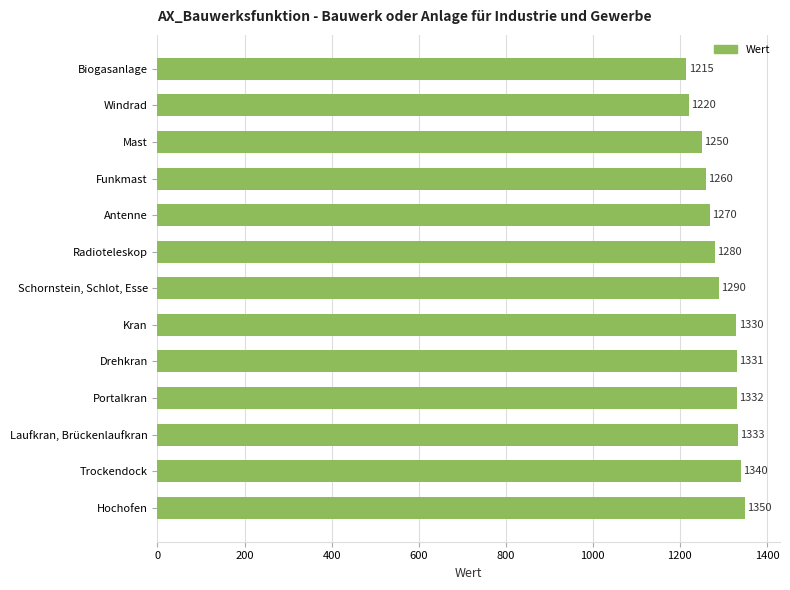

What is the maximum value shown in the chart?

1350